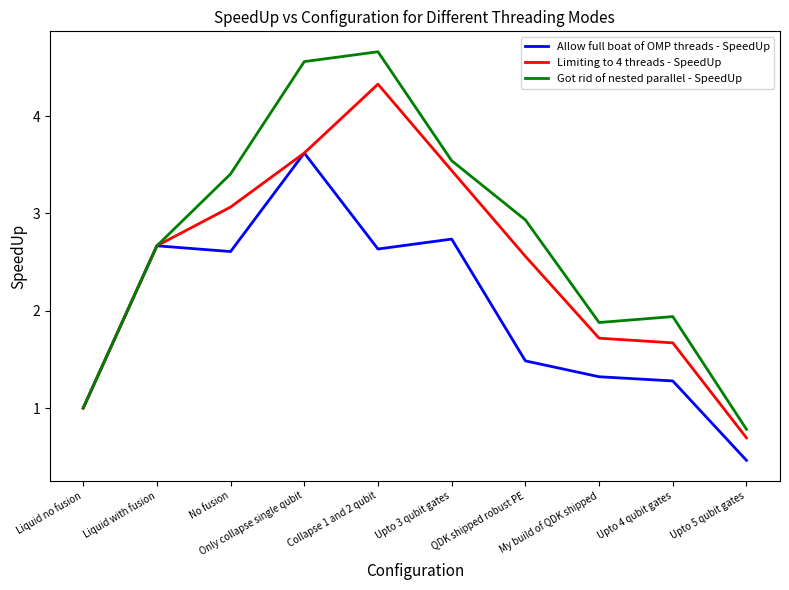

Rank the series by their average value, from highest to lowest.

Got rid of nested parallel - SpeedUp, Limiting to 4 threads - SpeedUp, Allow full boat of OMP threads - SpeedUp